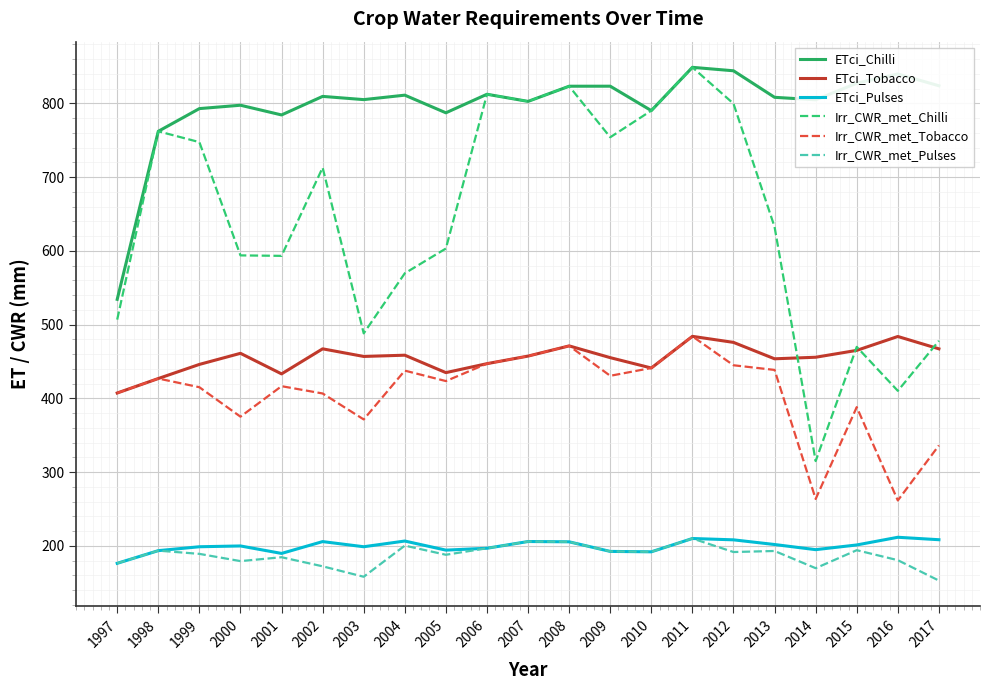

What is the difference between the Irr_CWR_met_Chilli values at 2006 and 2017?

334.2